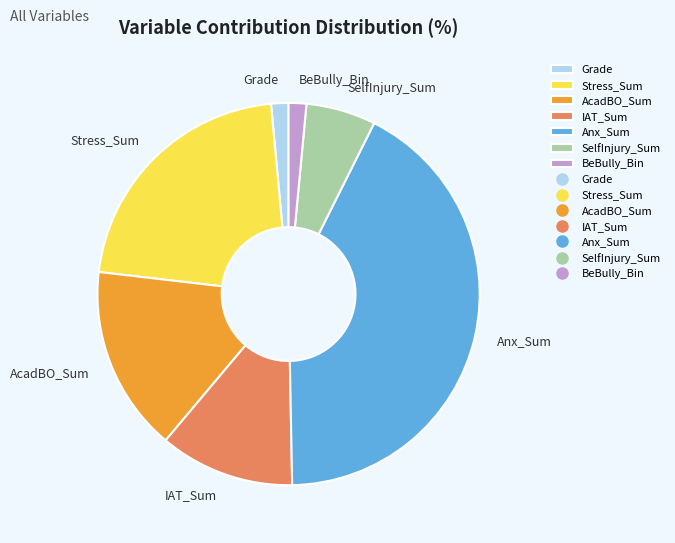

Between AcadBO_Sum and Anx_Sum, which is larger?

Anx_Sum